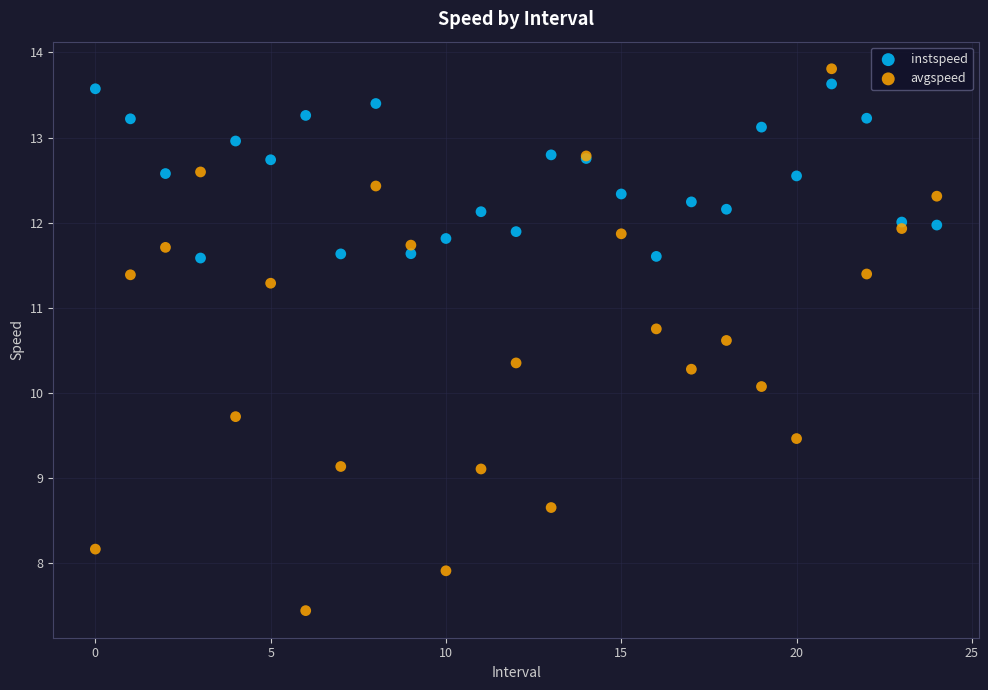

Across all series, what Y value is closest to 10?

10.1